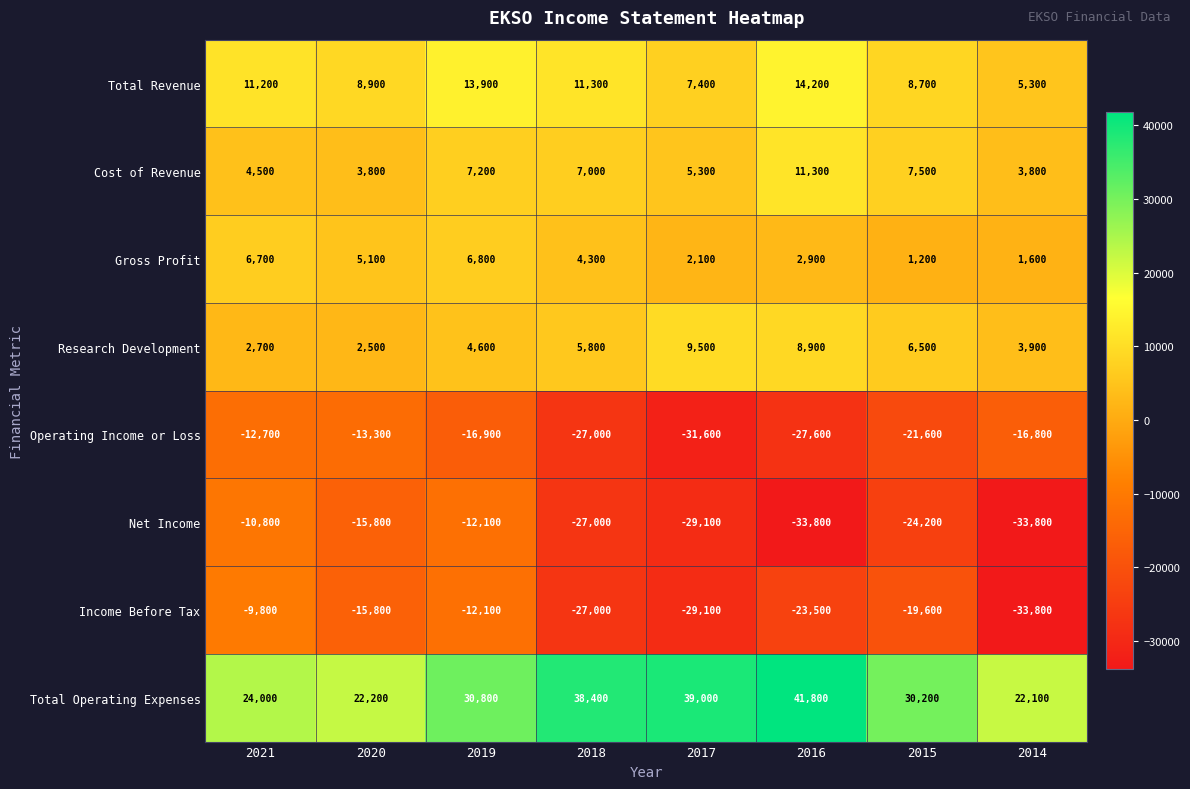

What is the difference between the highest and lowest values at 2017?

70600